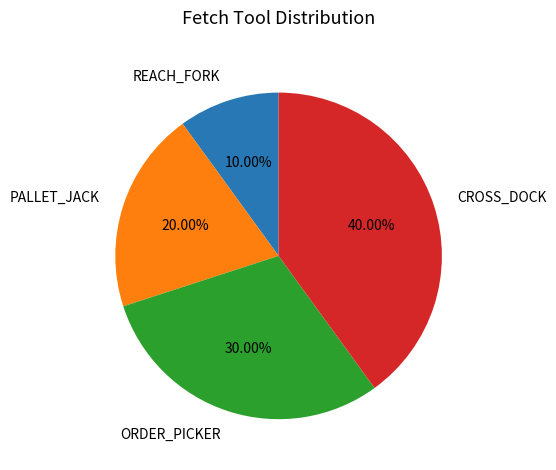

To the nearest percent, what is the difference between the PALLET_JACK and REACH_FORK slice percentages?

10%